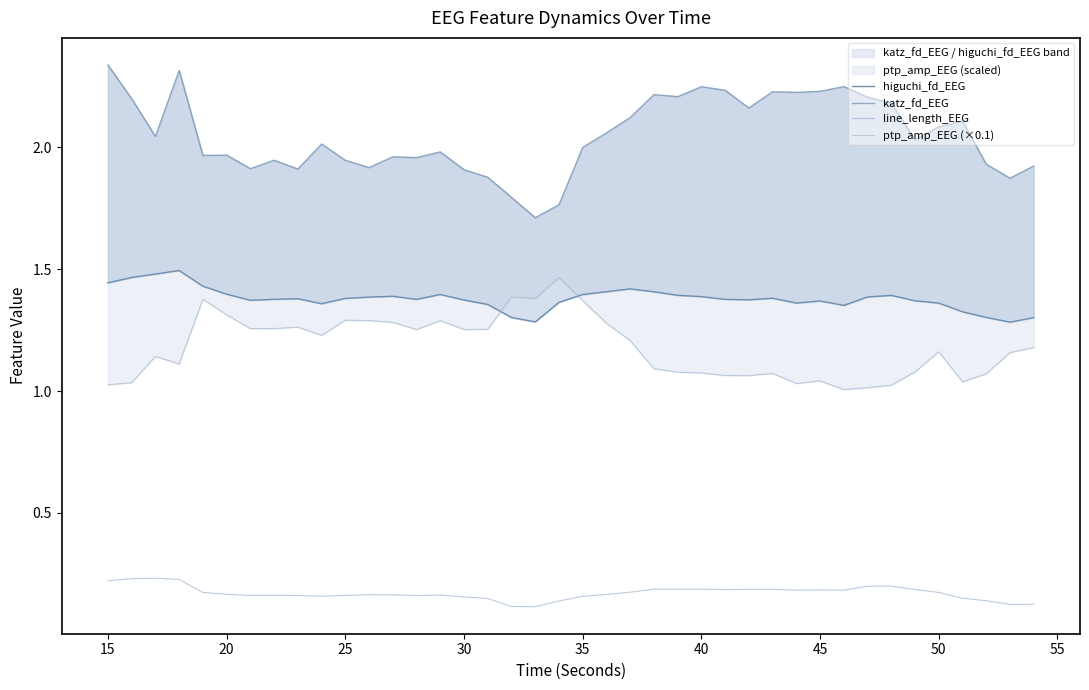

What is the maximum value shown in the chart?

2.3